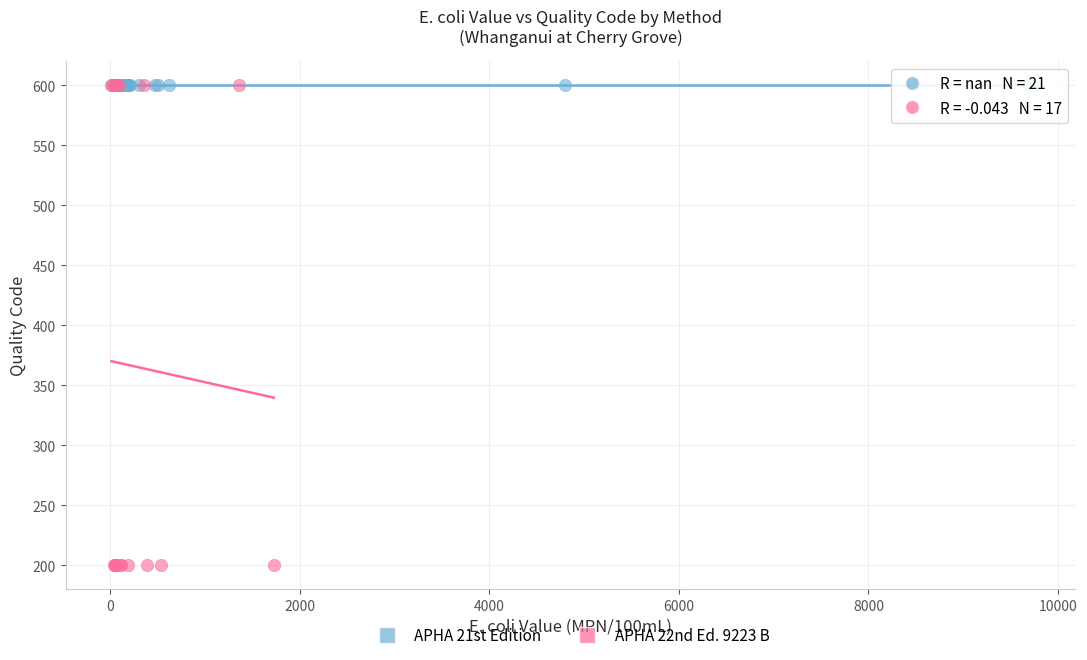

Which series reaches the minimum Y coordinate?

APHA 22nd Ed. 9223 B